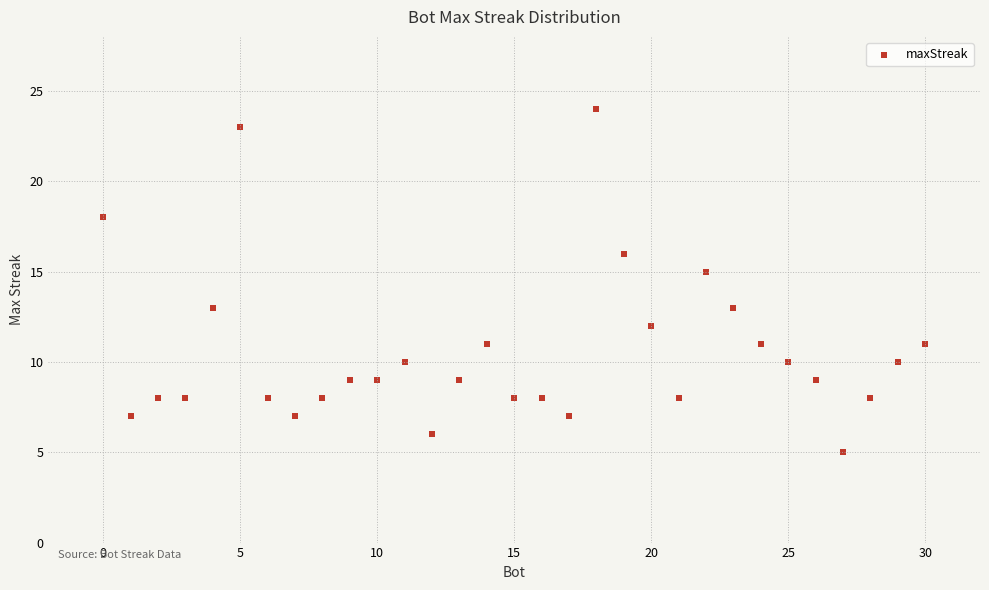

What is the range of X values (max minus min)?

30